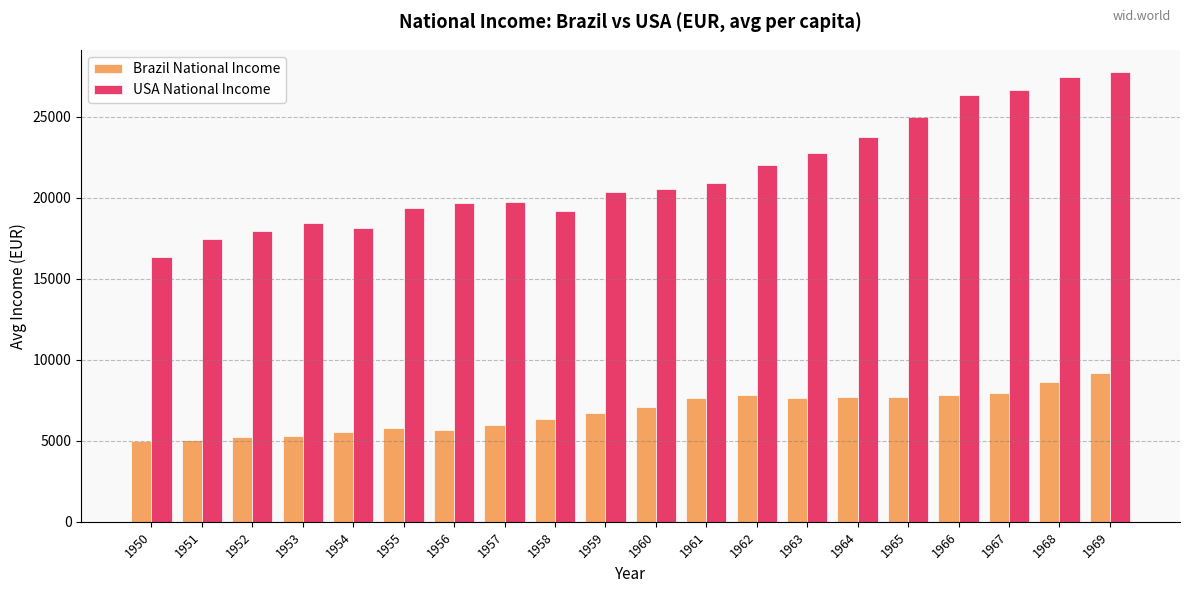

What is the greatest value displayed?

27729.5